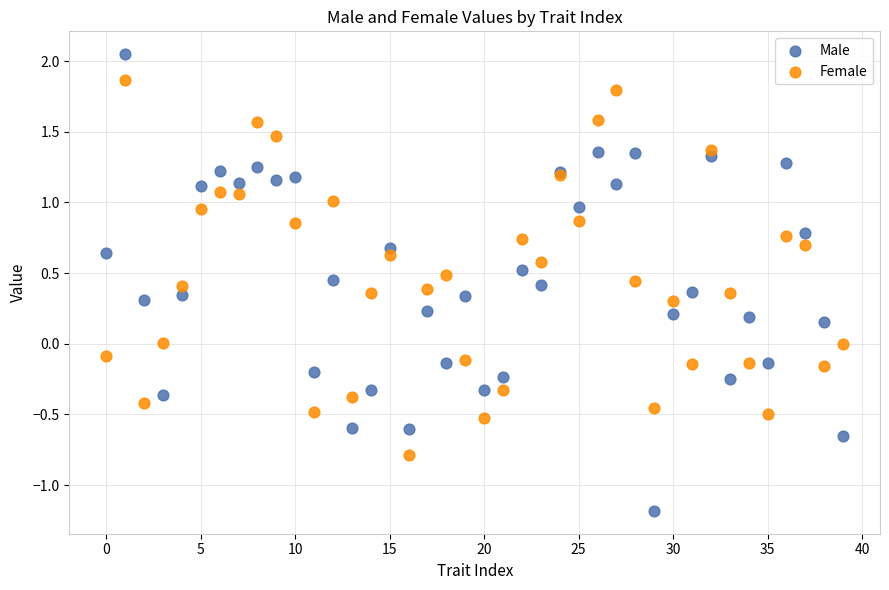

Which series reaches the maximum Y coordinate?

Male